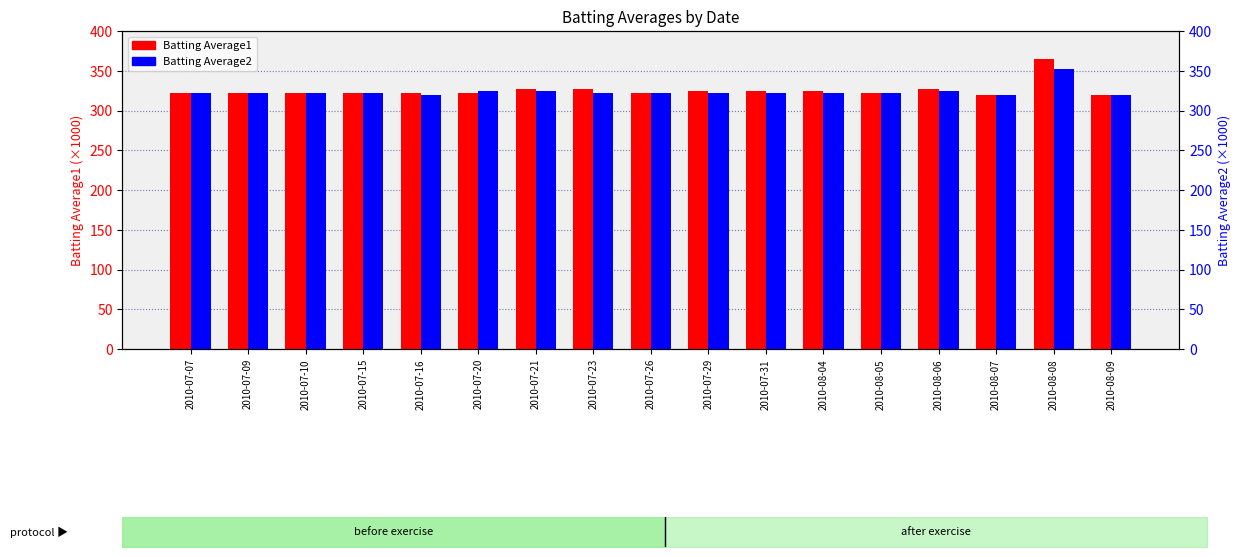

What is the difference between the maximum and second lowest values in the Batting Average1 series?

45